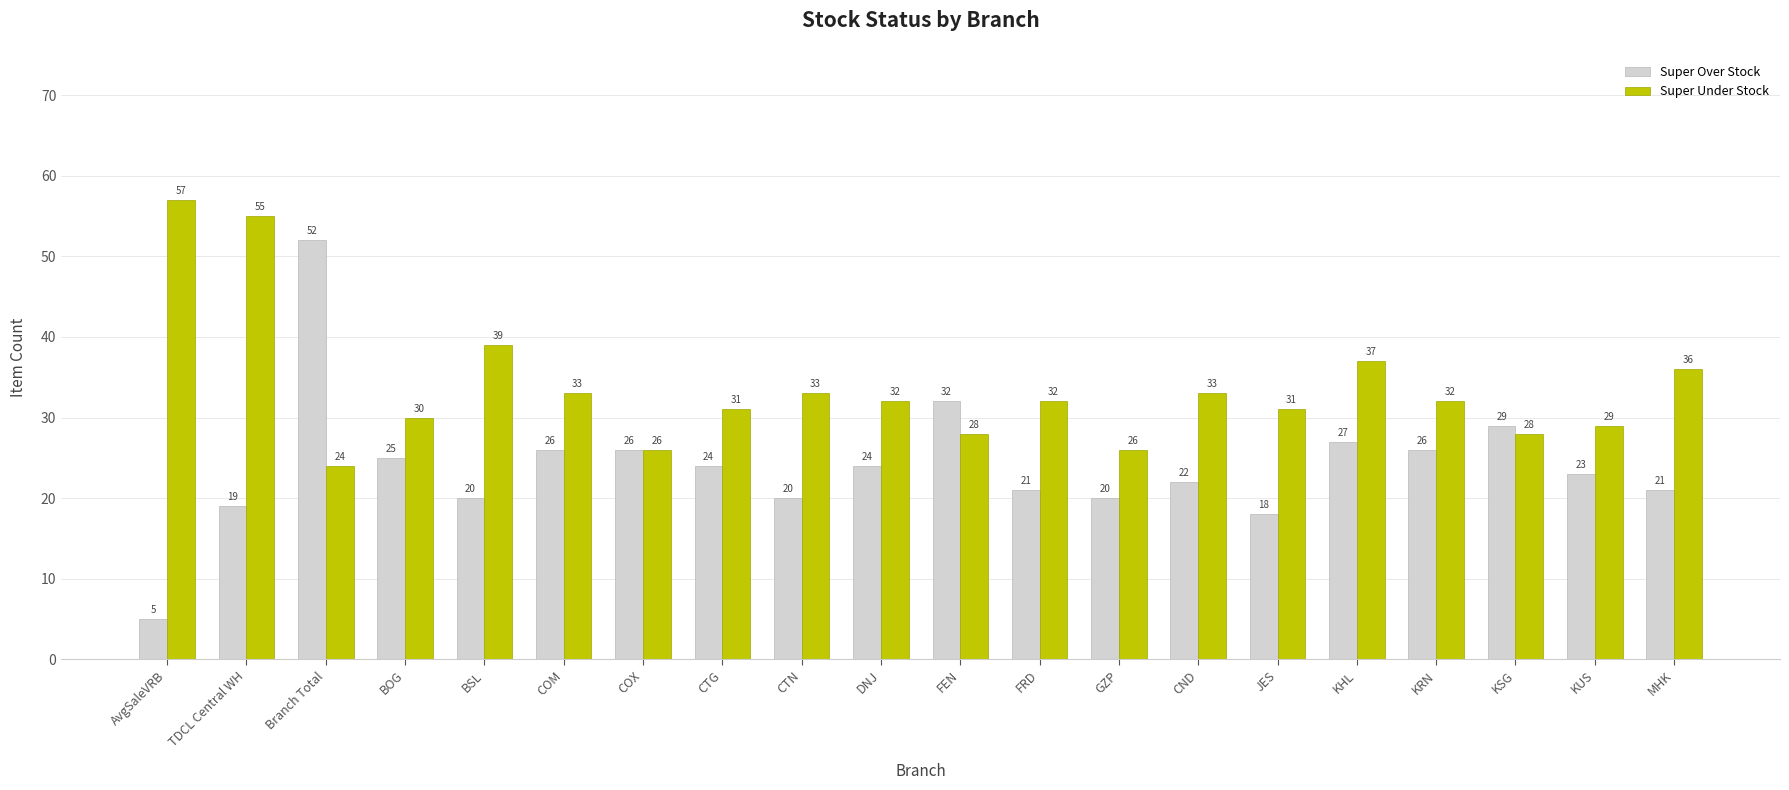

The Super Under Stock series shows 43 at GZP. True or false?

False